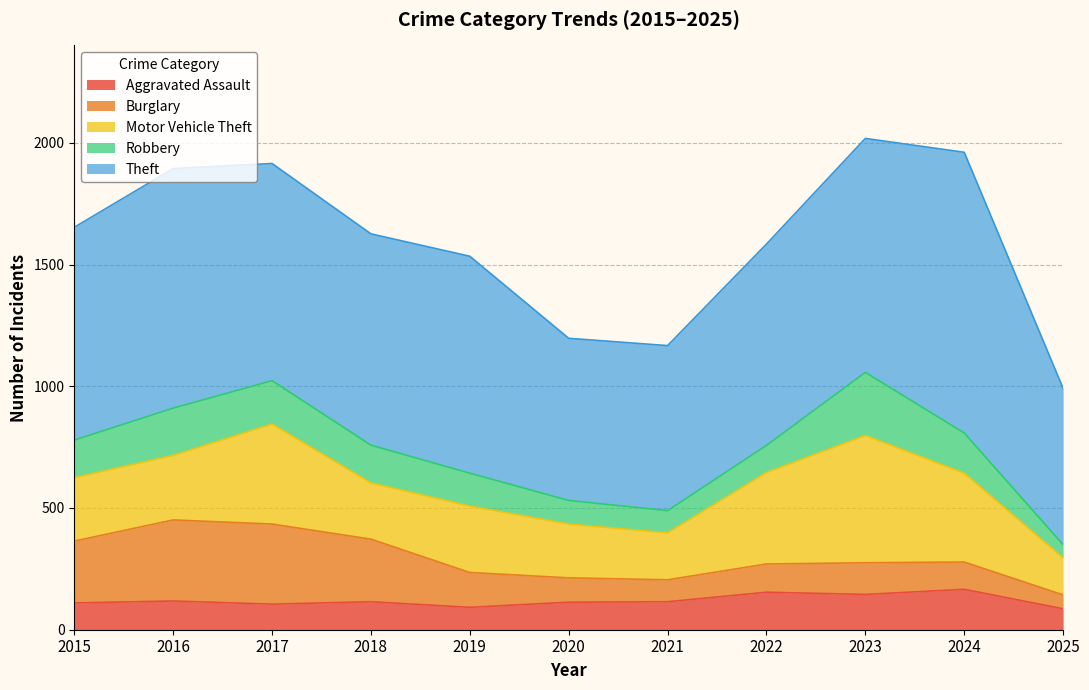

What is the approximate value of Robbery at 2022?

111